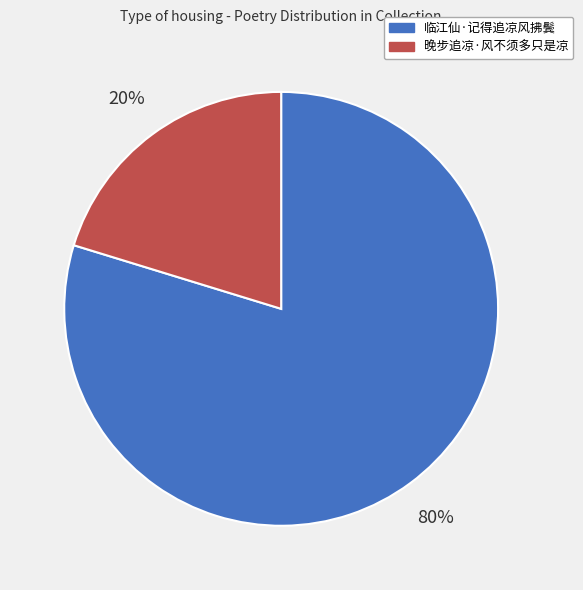

How many segments does this pie chart have?

2